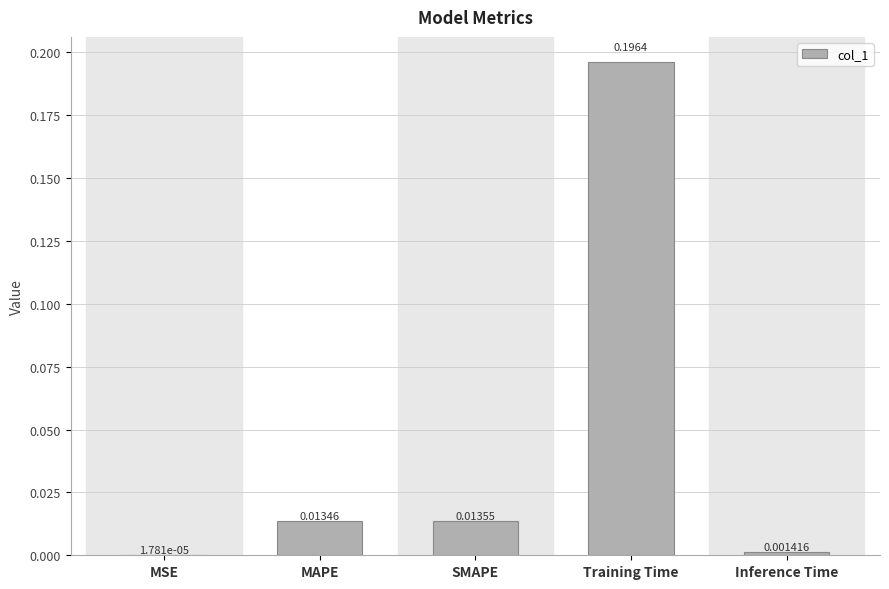

At which category does the chart reach its peak across all series?

Training Time